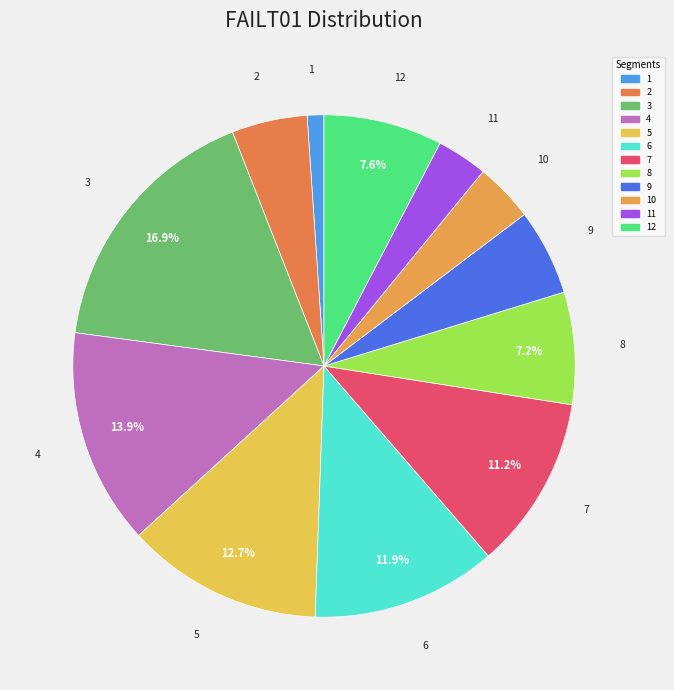

How many slices are in this pie chart?

12